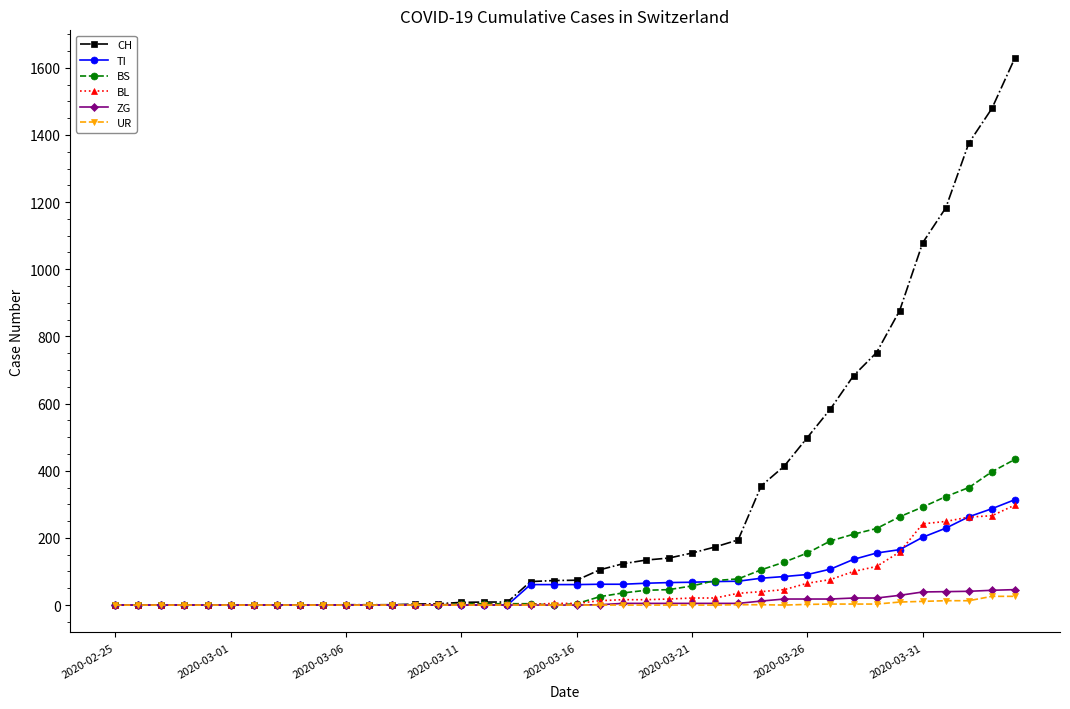

Which series has the largest range (max minus min)?

CH